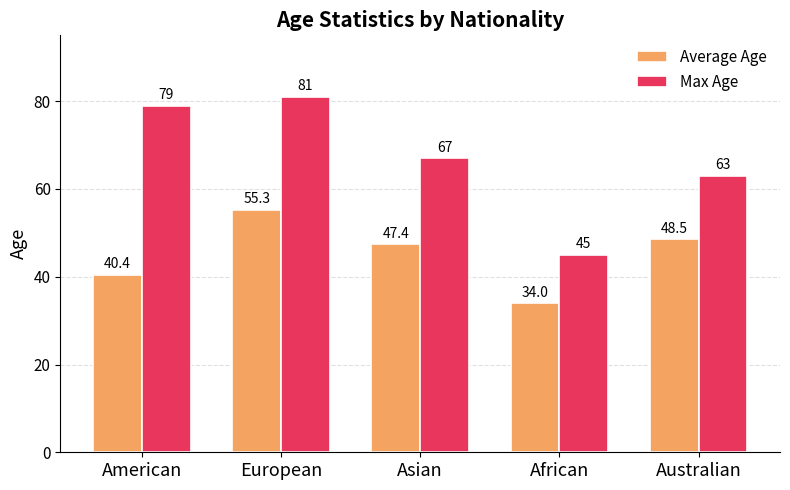

Which label corresponds to the smallest value in the chart?

African